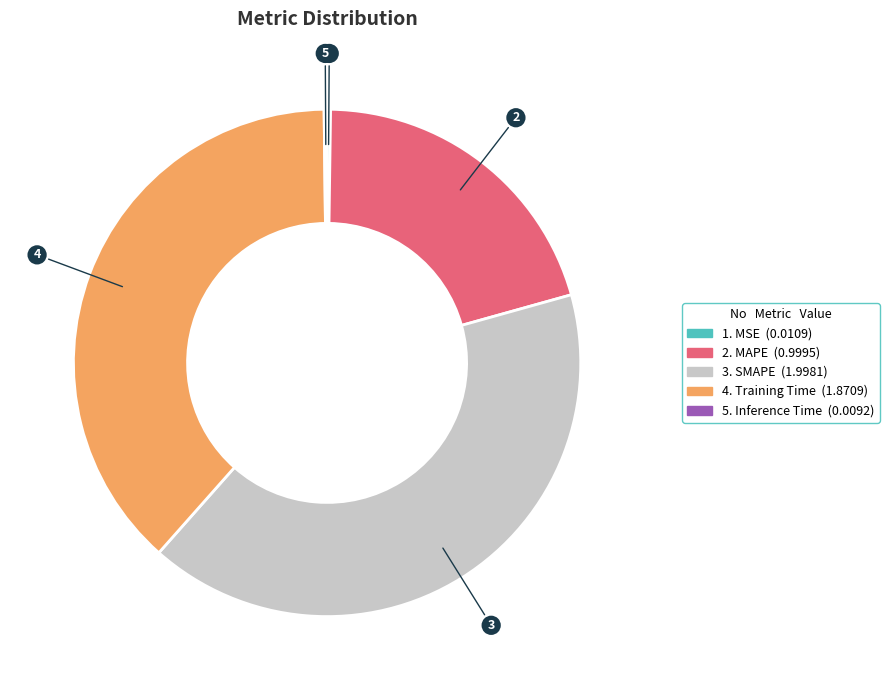

Is there a majority slice in this chart?

No